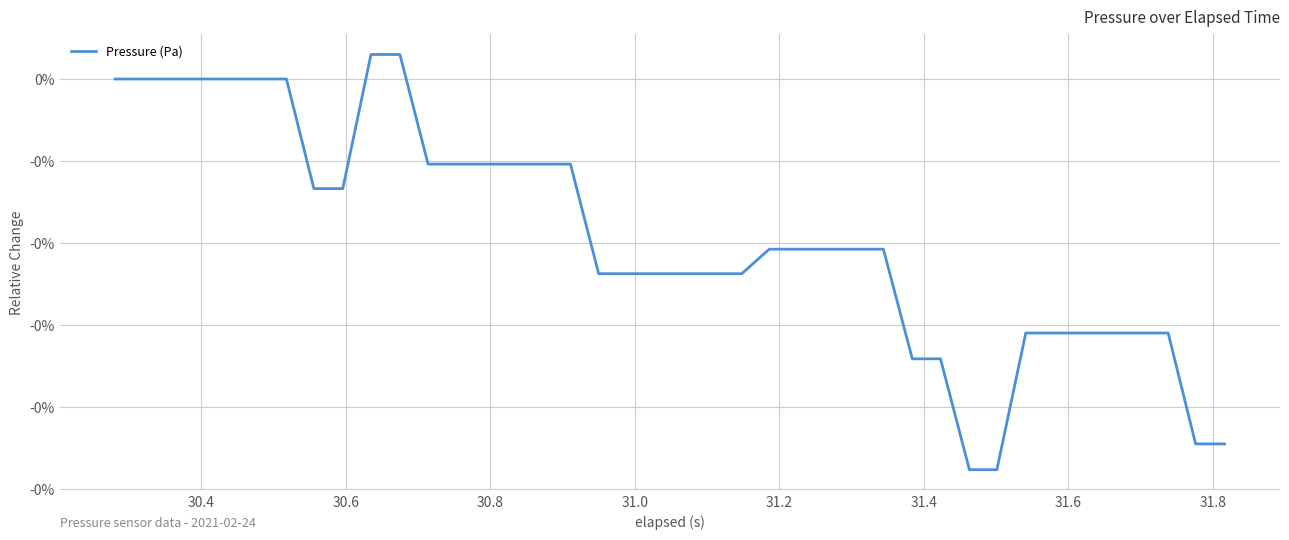

Does the chart display data point markers on the line(s)?

No